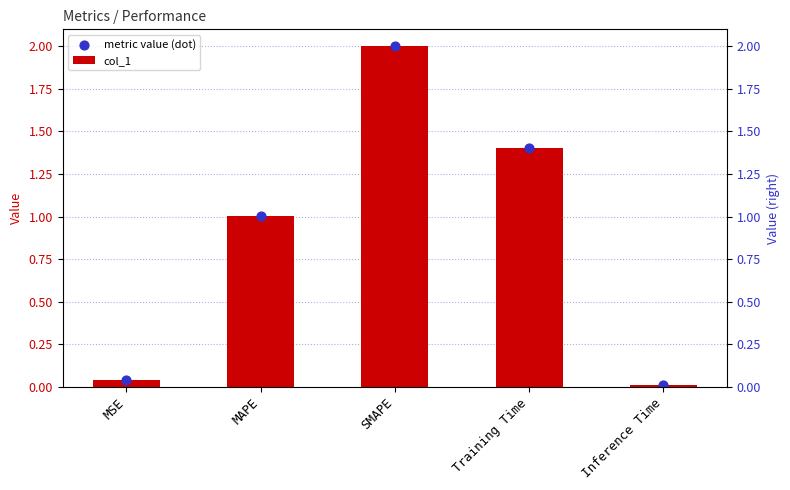

Is the value of metric value (dot) at SMAPE greater than the value of col_1 at MSE?

Yes